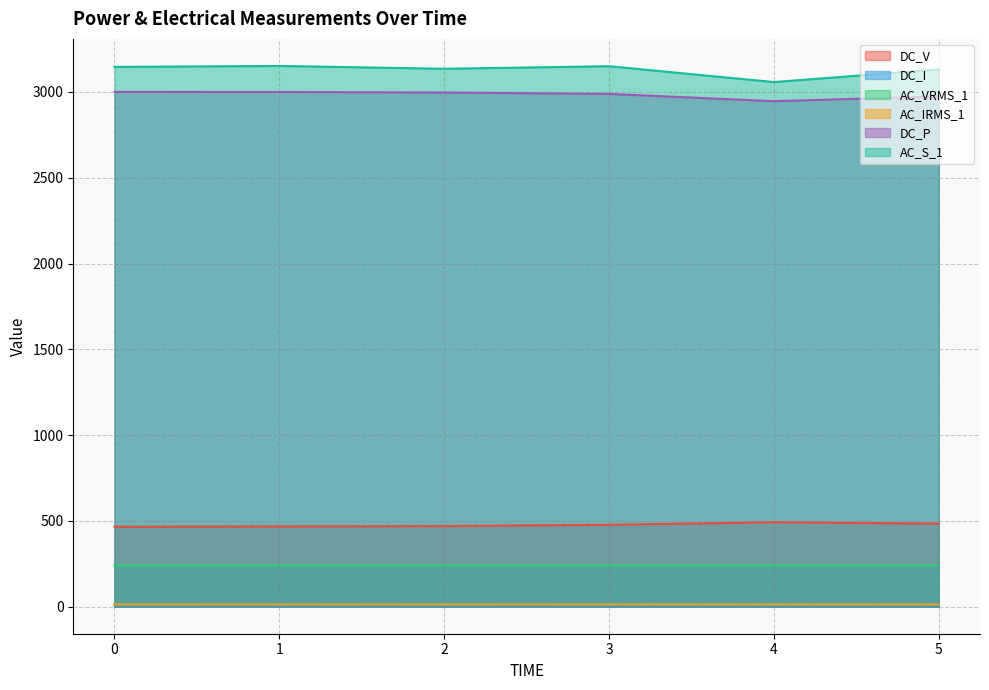

List the labels in order of AC_IRMS_1 value, smallest first.

4, 5, 2, 0, 3, 1